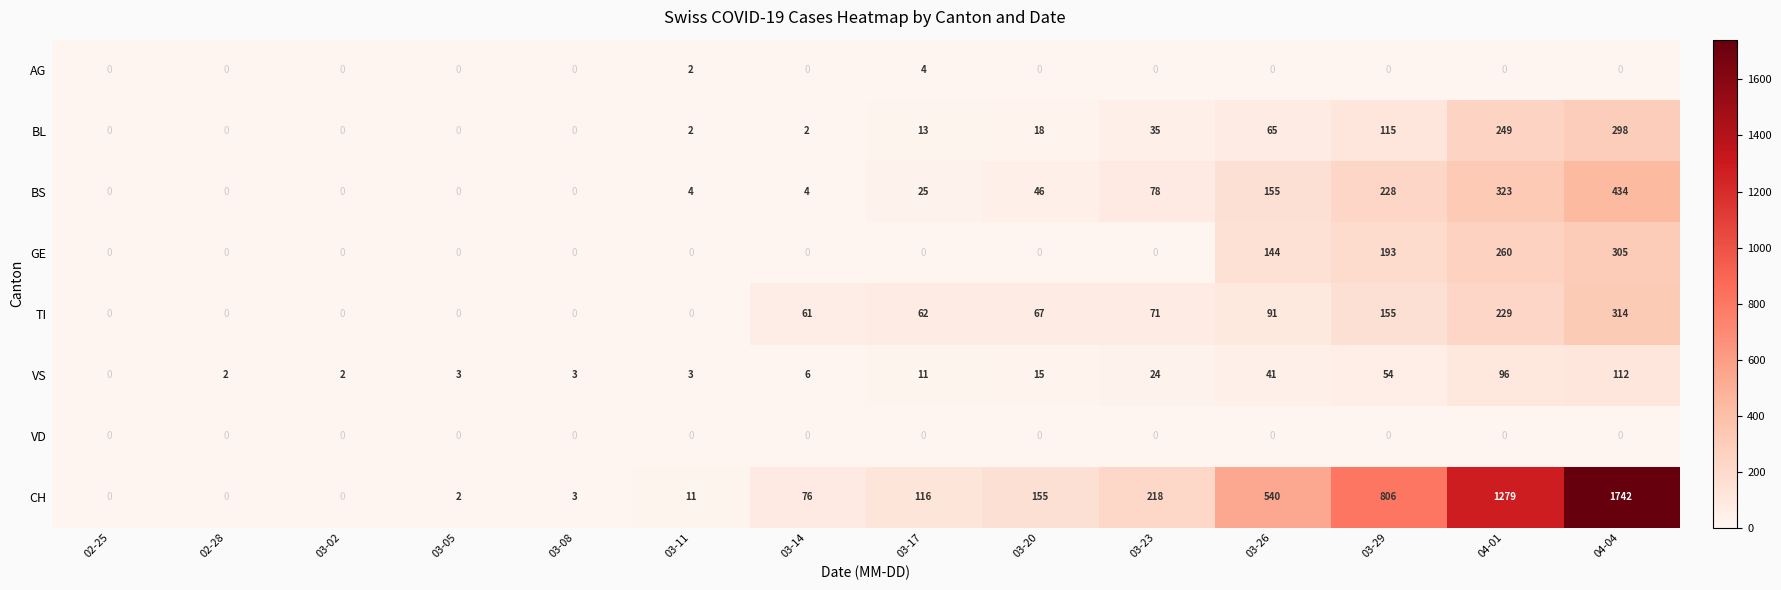

At which category does the chart reach its peak across all series?

04-04